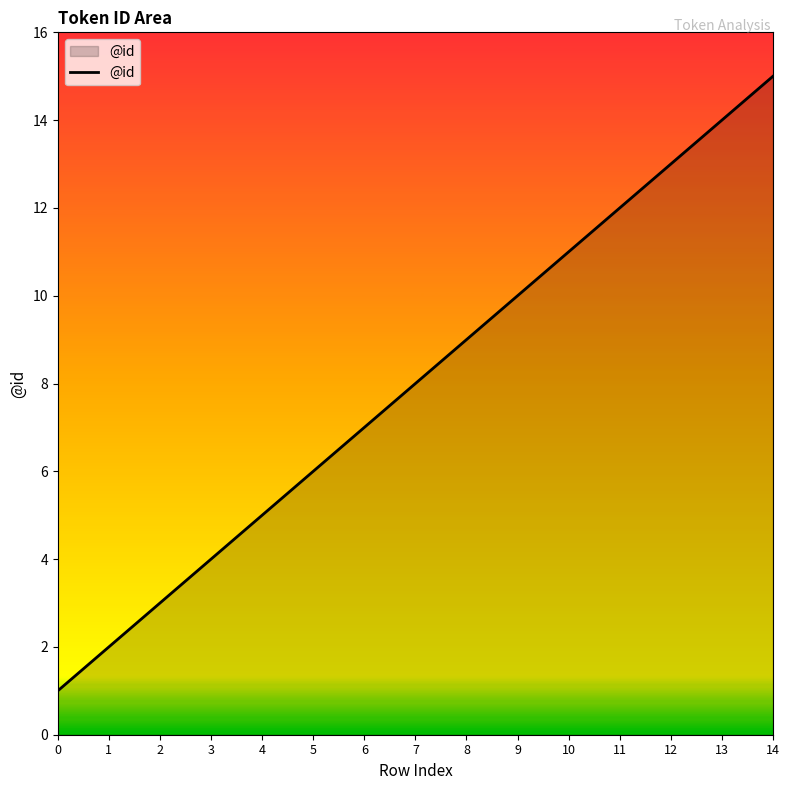

True or false: the data shows 5 at 4.

True